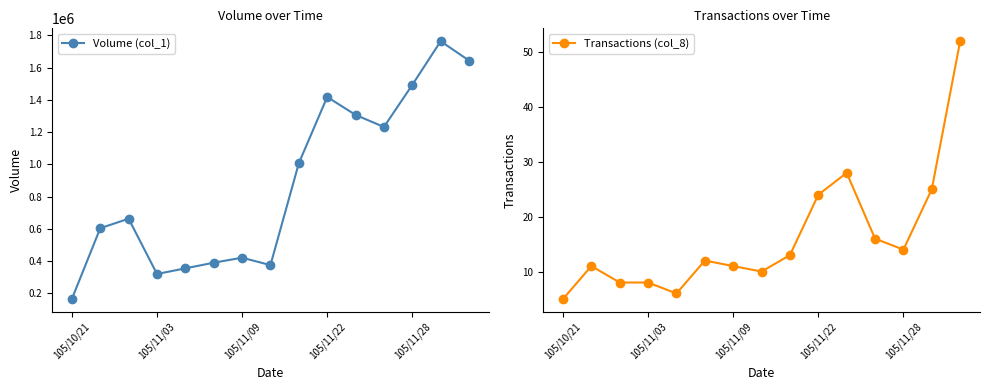

The value of Transactions (col_8) at 5 is 6. True or false?

False